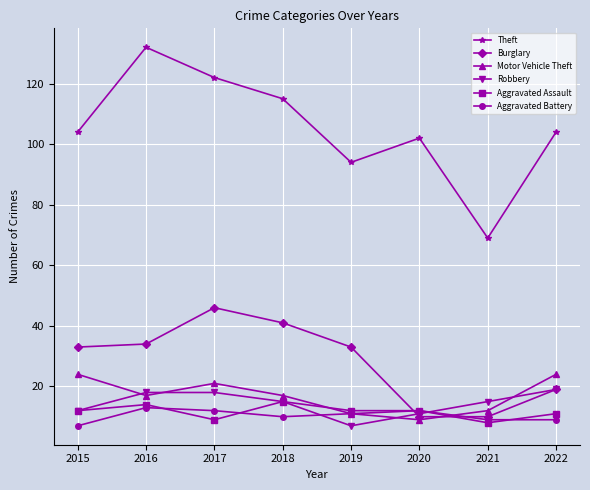

Does the chart have visible grid lines?

Yes